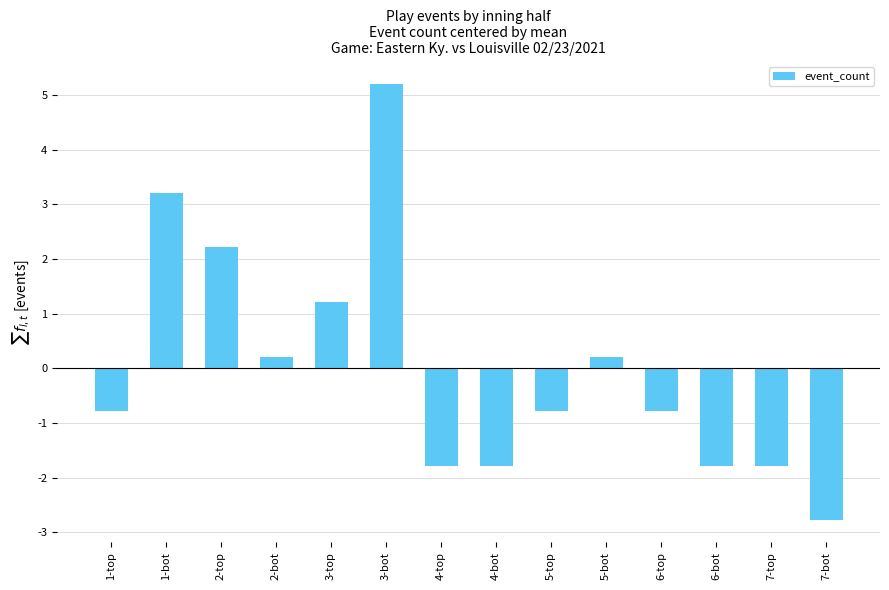

At which label is the value closest to 1?

3-top